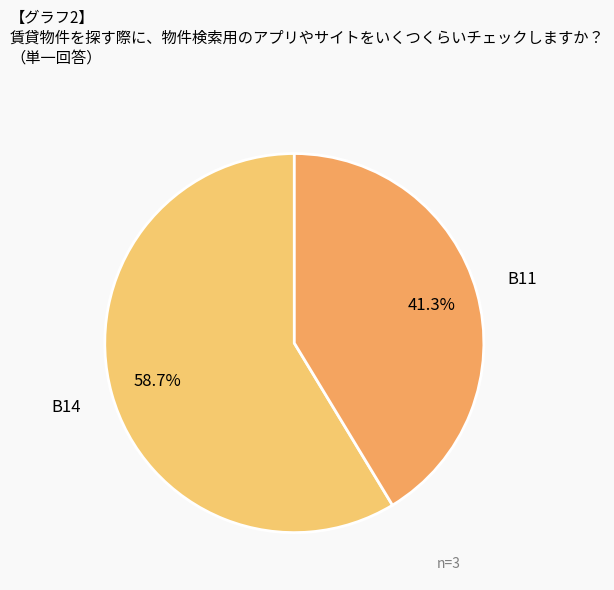

How many slices are in this pie chart?

2